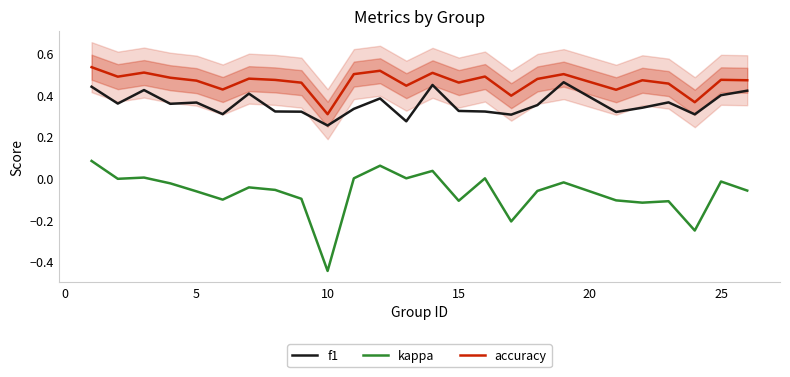

True or false: kappa and f1 intersect in this chart.

False